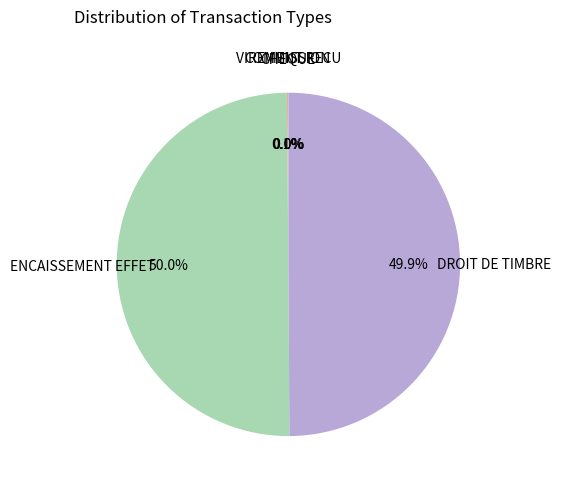

Which category has the smallest portion of the pie?

VIREMENT RECU